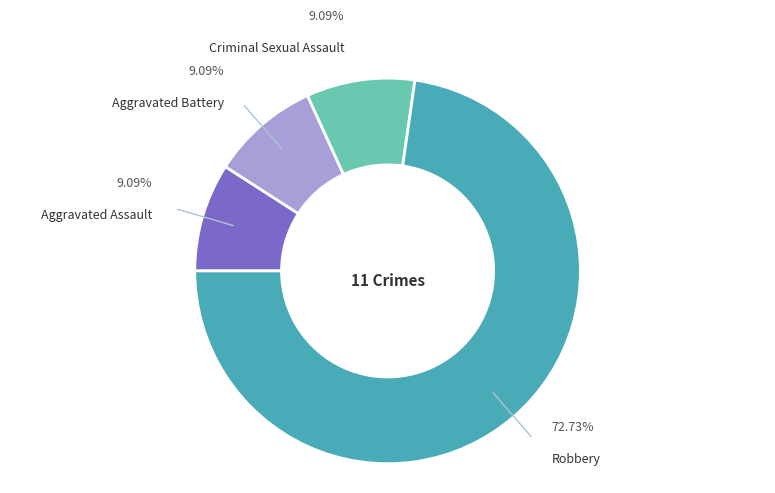

Does any single category account for the majority?

Yes